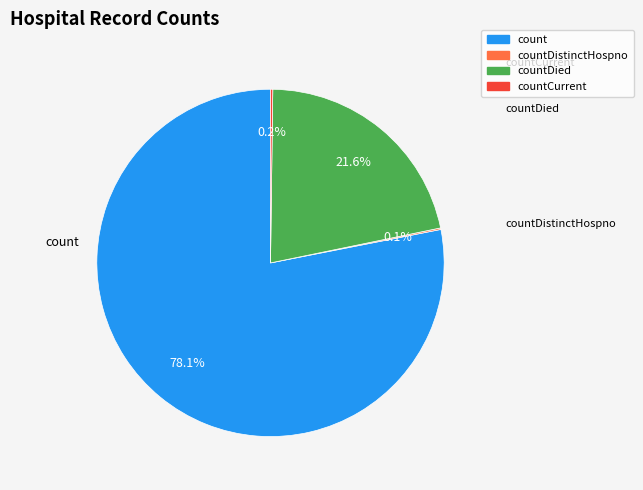

Is there any slice that represents more than half of the pie?

Yes